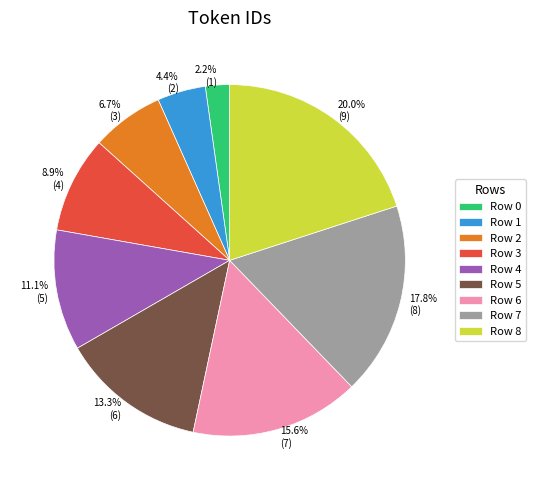

To the nearest percent, what is the difference between the Row 7 and Row 6 slice percentages?

2%